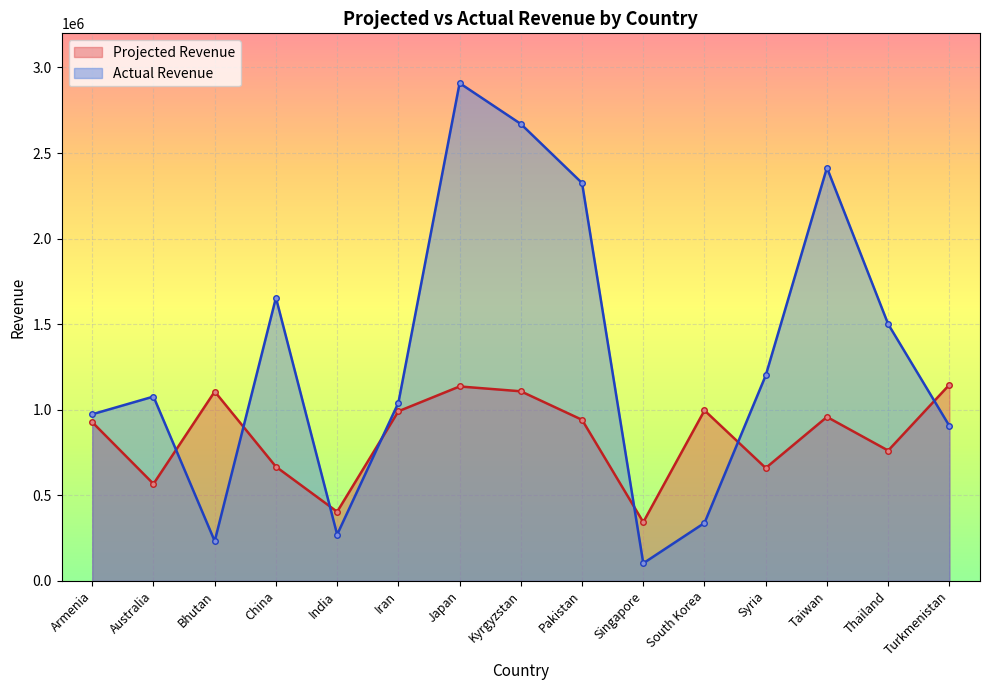

What is the maximum value for Projected Revenue?

1146167.0